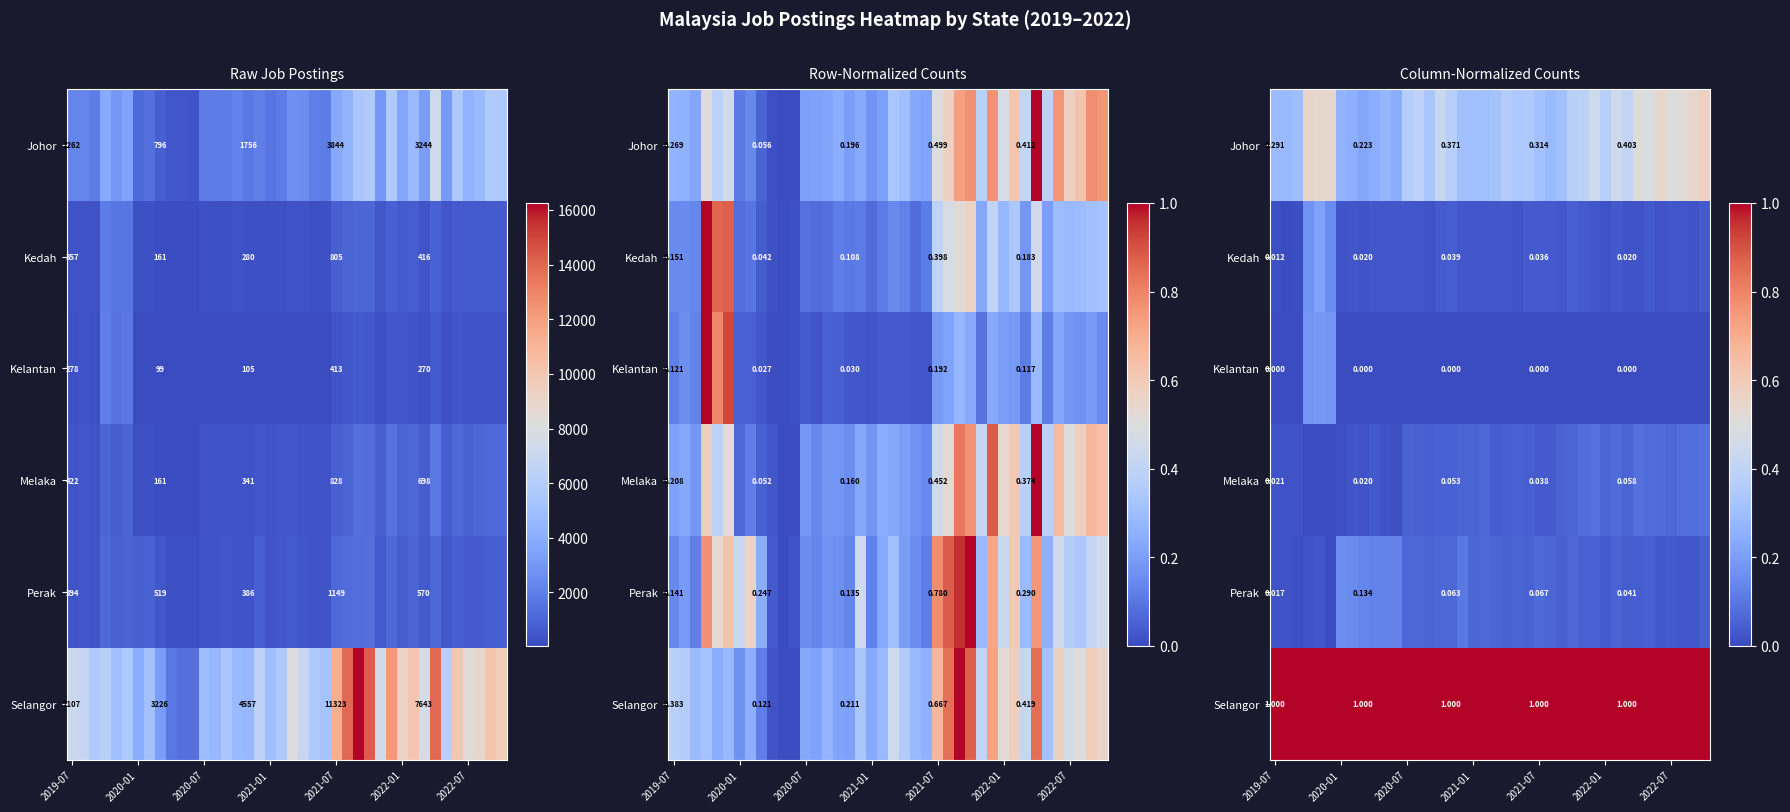

At how many categories does at least one series exceed 0?

40